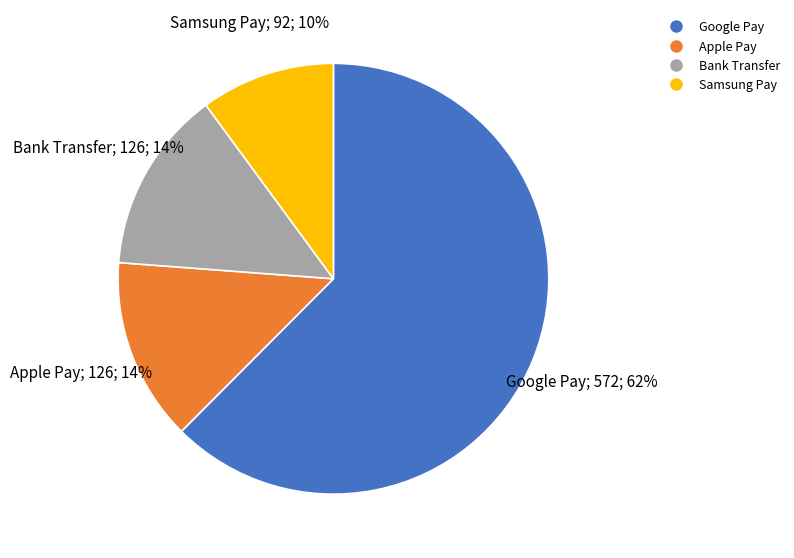

Count the number of slices in the pie.

4